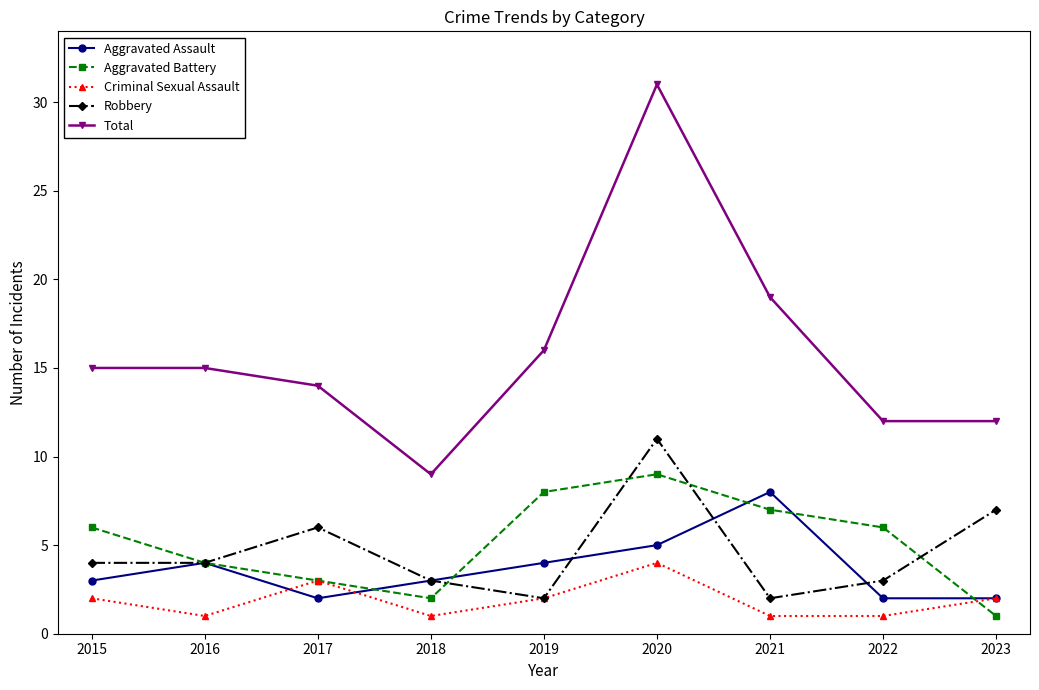

At which label does Aggravated Battery reach its peak?

2020